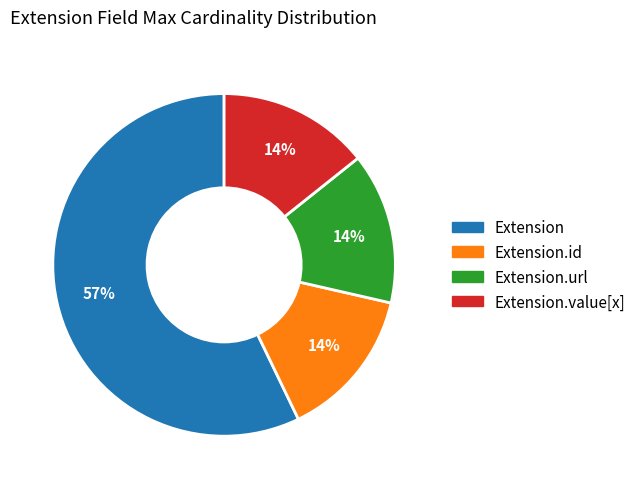

Does any single category account for the majority?

Yes